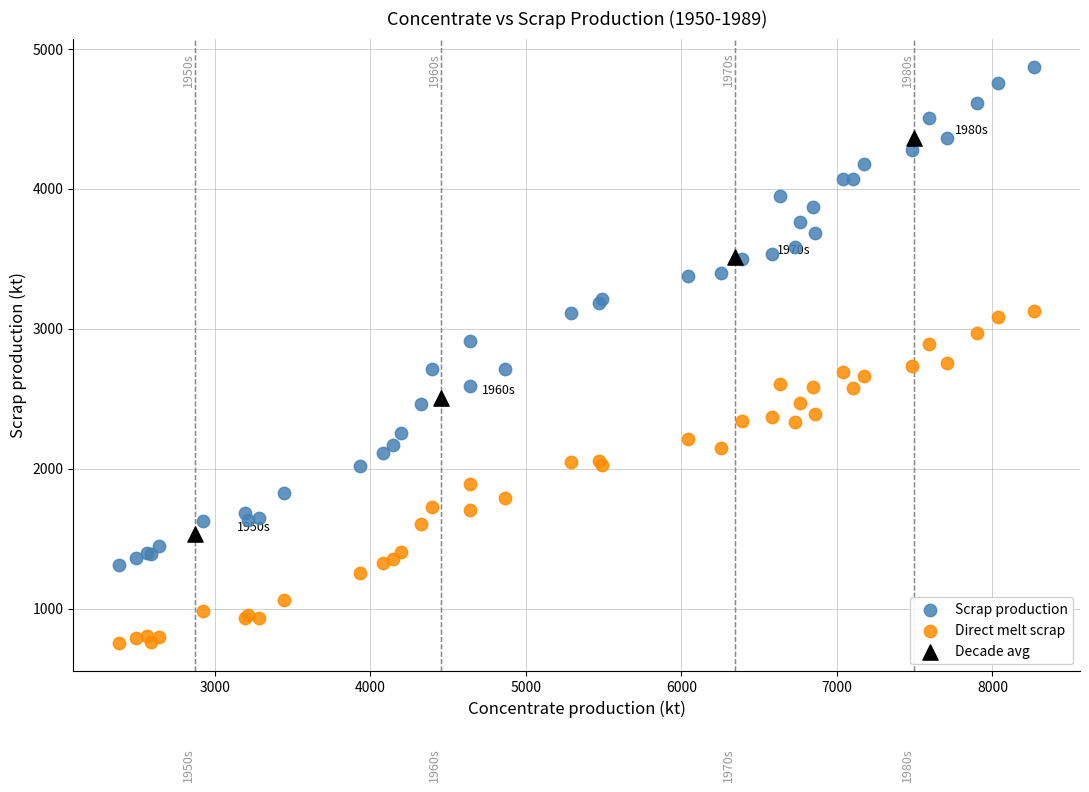

Which series has the largest Y range (max minus min)?

Scrap production